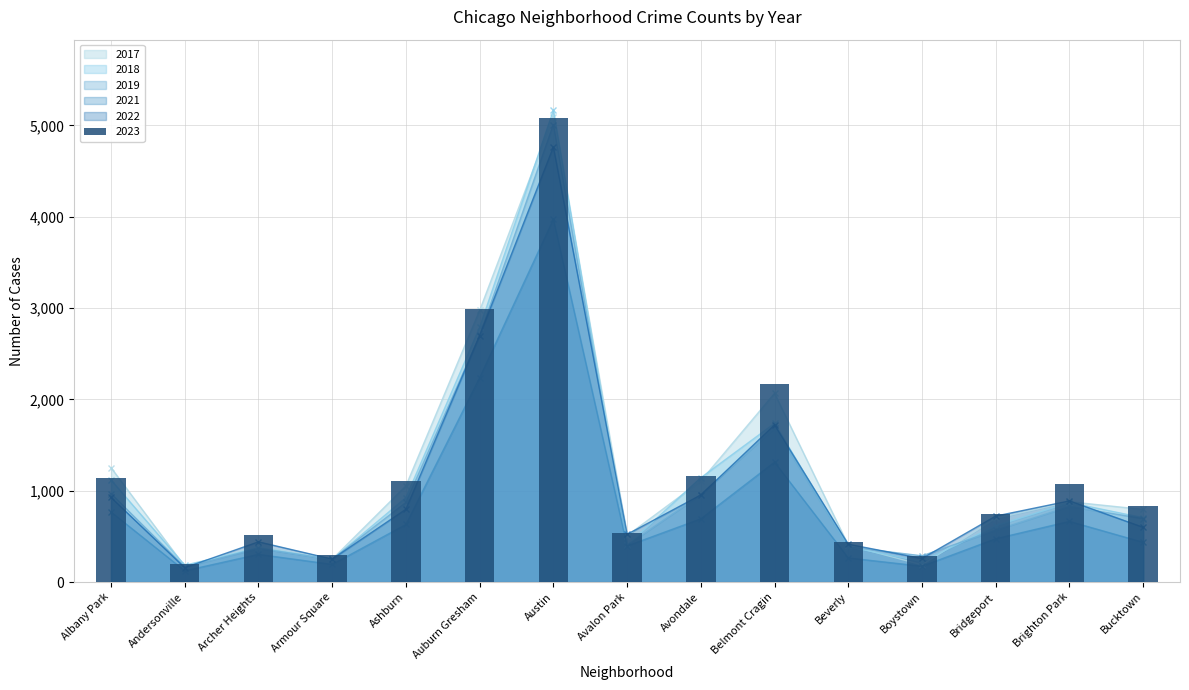

What is the maximum value for 2023?

5083